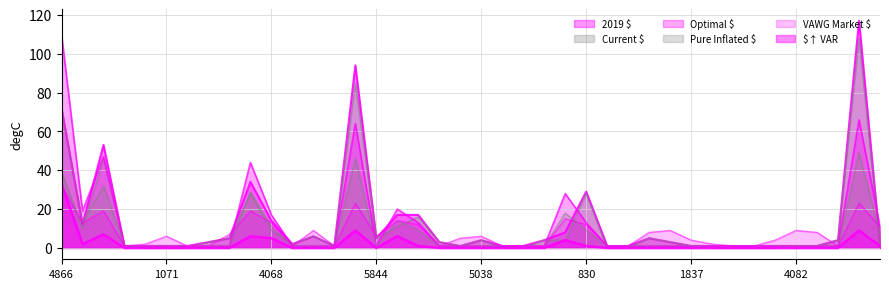

Reading left to right, list all the values displayed in this chart.

2019 $: 72	12	53	1	1	1	1	3	5	34	14	2	6	1	94	5	17	17	3	1	4	1	1	4	8	29	1	1	5	3	1	1	1	1	1	1	1	4	117	2
Current $: 39	10	46	1	0	0	0	3	5	28	9	2	6	1	85	5	11	16	3	1	4	0	0	4	4	28	0	0	5	3	1	0	0	0	0	1	1	4	108	1
Optimal $: 110	19	47	1	1	1	1	1	1	44	17	1	1	1	64	1	20	13	1	1	1	1	1	1	28	13	1	1	1	1	1	1	1	1	1	1	1	1	66	11
Pure Inflated $: 71	13	32	1	1	1	1	1	1	29	11	1	1	1	46	1	14	9	1	1	1	1	1	1	18	9	1	1	1	1	1	1	1	1	1	1	1	1	49	7
VAWG Market $: 32	13	19	1	2	6	1	1	7	19	13	1	9	1	23	6	14	12	1	5	6	1	1	1	15	12	1	1	8	9	4	2	1	1	4	9	8	1	23	11
$↑ VAR: 33	2	7	0	0	0	0	0	0	6	5	0	0	0	9	0	6	1	0	0	0	0	0	0	4	1	0	0	0	0	0	0	0	0	0	0	0	0	9	1